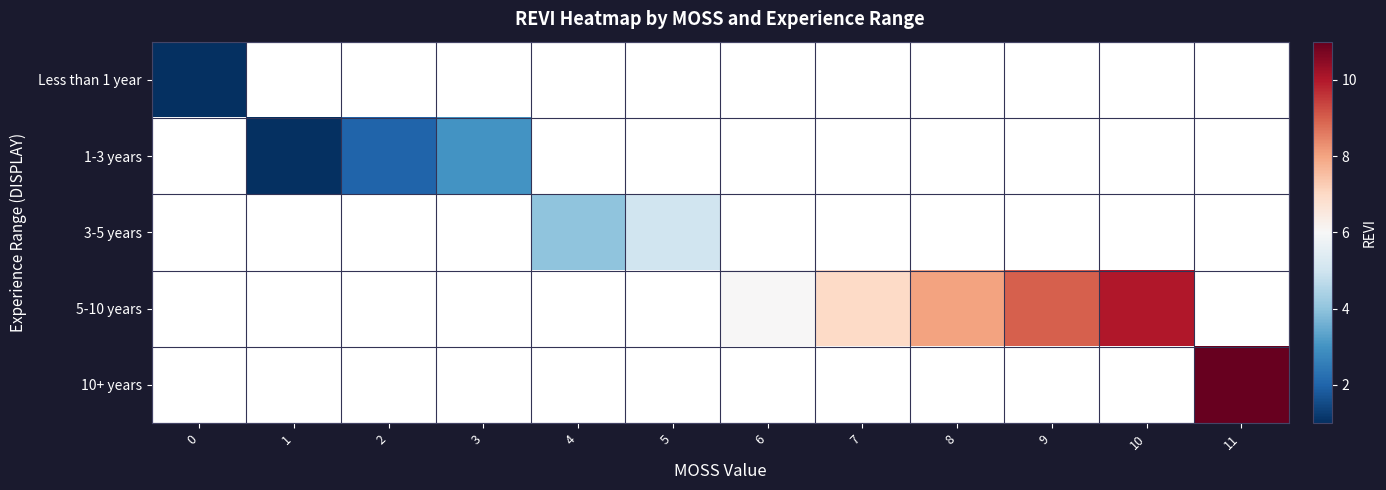

Is the value of Less than 1 year at 4 greater than the value of 10+ years at 9?

No